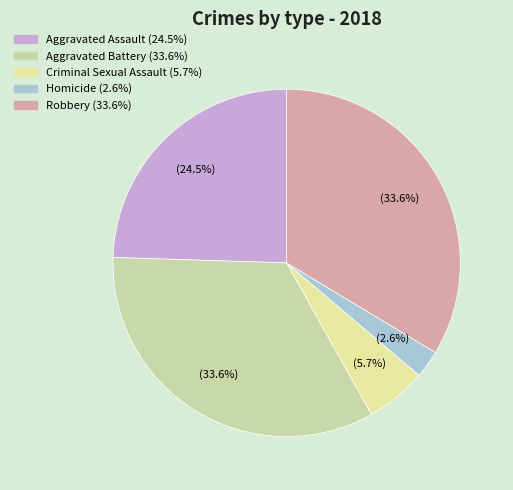

Which category has the smallest portion of the pie?

Homicide